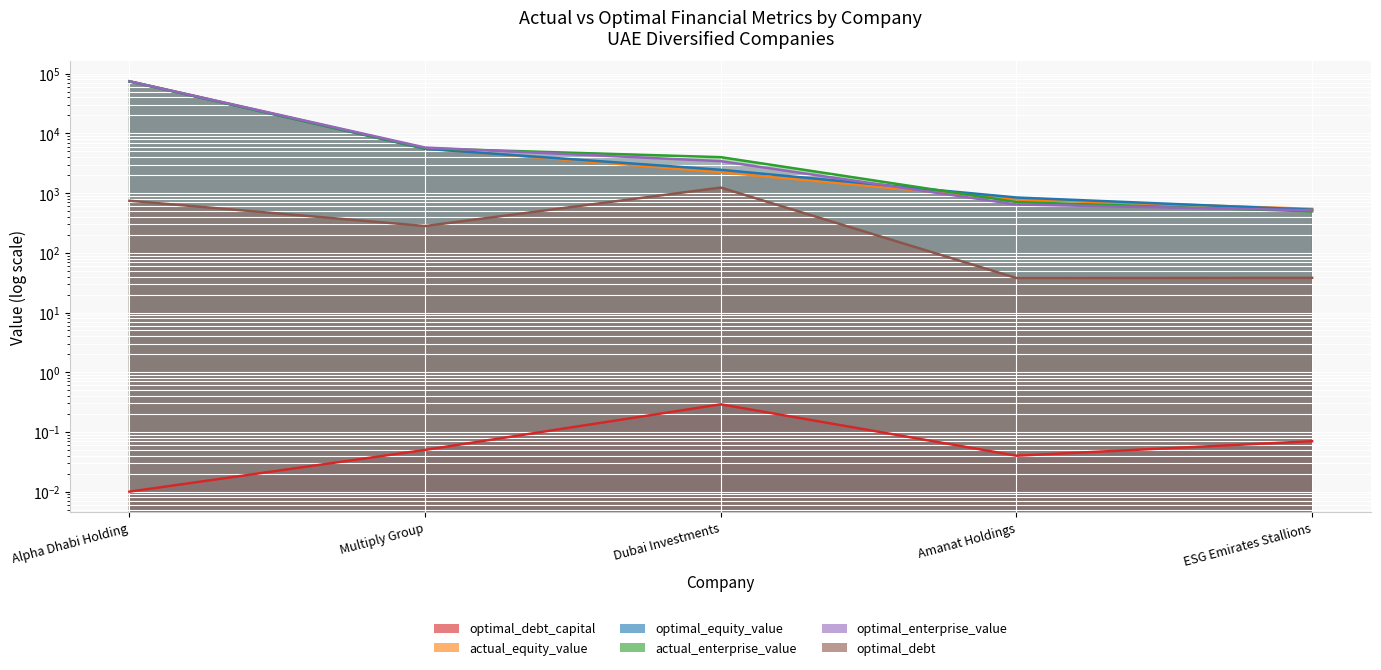

Reading right to left, transcribe all the data shown in this chart.

optimal_debt_capital: ESG Emirates Stallions=0.1	Amanat Holdings=0.0	Dubai Investments=0.3	Multiply Group=0.1	Alpha Dhabi Holding=0.0
actual_equity_value: ESG Emirates Stallions=544.5	Amanat Holdings=779.6	Dubai Investments=2234.2	Multiply Group=5610.7	Alpha Dhabi Holding=74326.2
optimal_equity_value: ESG Emirates Stallions=527.3	Amanat Holdings=843.0	Dubai Investments=2455.4	Multiply Group=5509.1	Alpha Dhabi Holding=74021.9
actual_enterprise_value: ESG Emirates Stallions=493.7	Amanat Holdings=707.3	Dubai Investments=3993.5	Multiply Group=5607.9	Alpha Dhabi Holding=74254.1
optimal_enterprise_value: ESG Emirates Stallions=514.6	Amanat Holdings=643.5	Dubai Investments=3423.7	Multiply Group=5786.8	Alpha Dhabi Holding=74571.3
optimal_debt: ESG Emirates Stallions=38.1	Amanat Holdings=37.8	Dubai Investments=1235.6	Multiply Group=280.5	Alpha Dhabi Holding=744.5